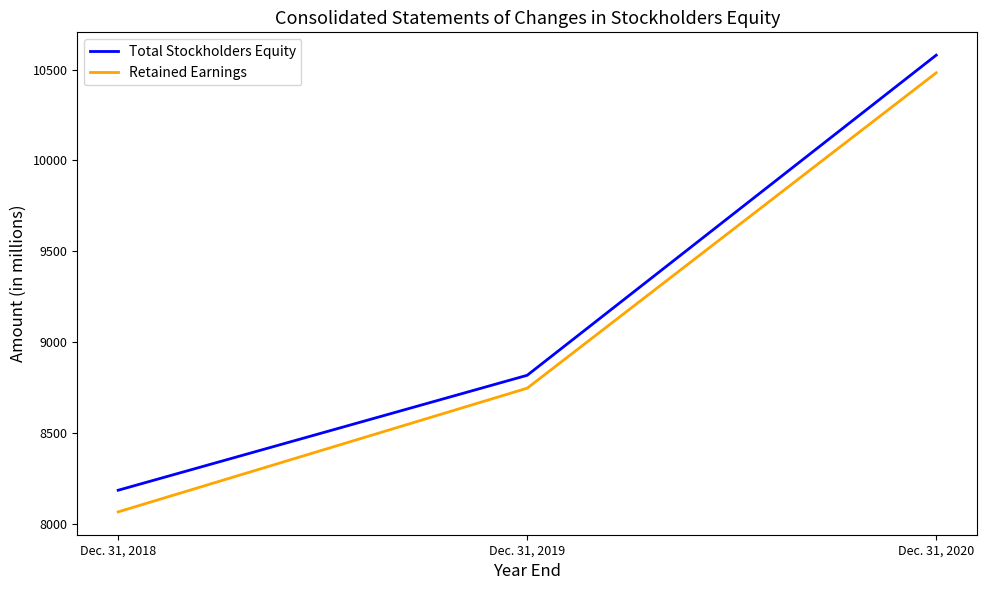

What are all the series names shown in the legend?

Total Stockholders Equity, Retained Earnings